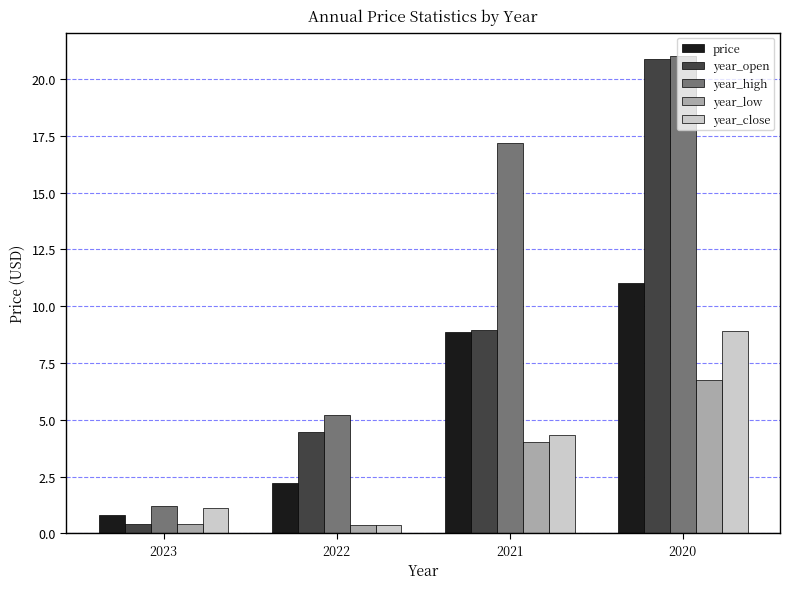

Which series has the largest range (max minus min)?

year_open